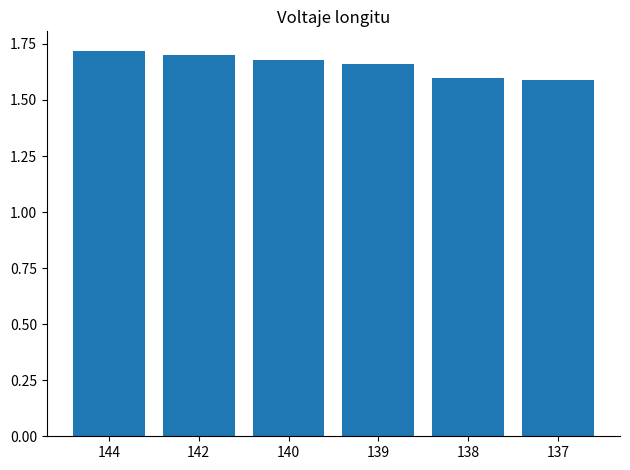

What is the ratio of the value at 138 to the value at 144?

0.9